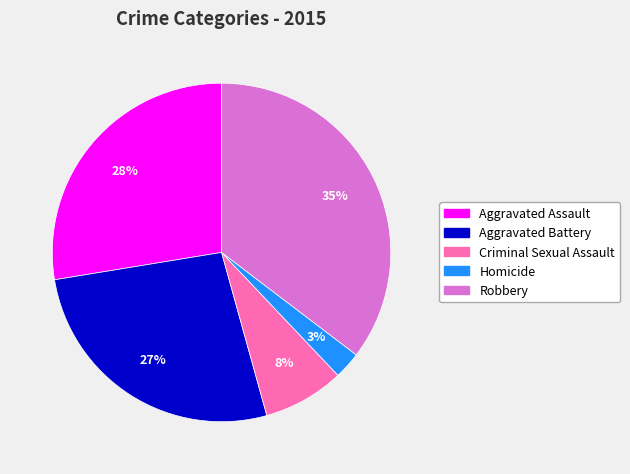

Combined, do Aggravated Battery and Criminal Sexual Assault account for over 50%?

No